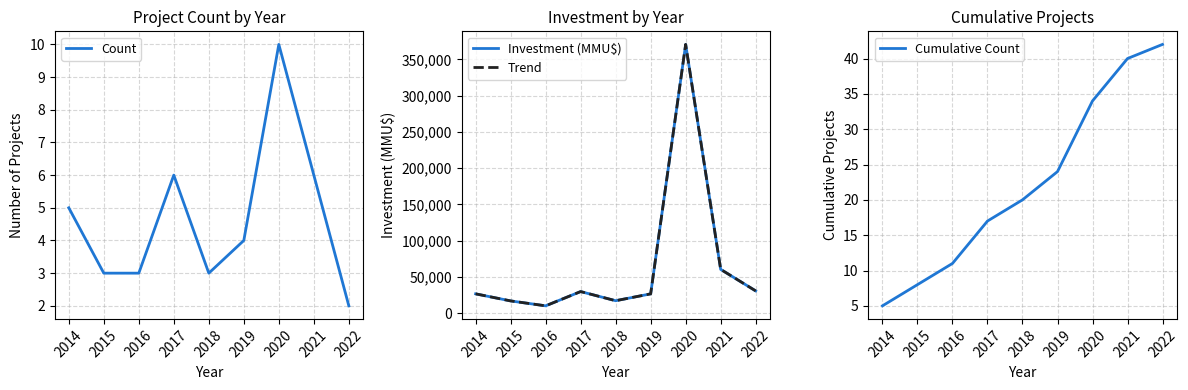

Reading right to left, what are all the values shown in this chart?

Count: 2022=2	2021=6	2020=10	2019=4	2018=3	2017=6	2016=3	2015=3	2014=5
Investment (MMU$): 2022=30815	2021=60479	2020=370529	2019=26721	2018=17280	2017=29879	2016=10227	2015=17000	2014=26760
Trend: 2022=30815	2021=60479	2020=370529	2019=26721	2018=17280	2017=29879	2016=10227	2015=17000	2014=26760
Cumulative Count: 2022=42	2021=40	2020=34	2019=24	2018=20	2017=17	2016=11	2015=8	2014=5